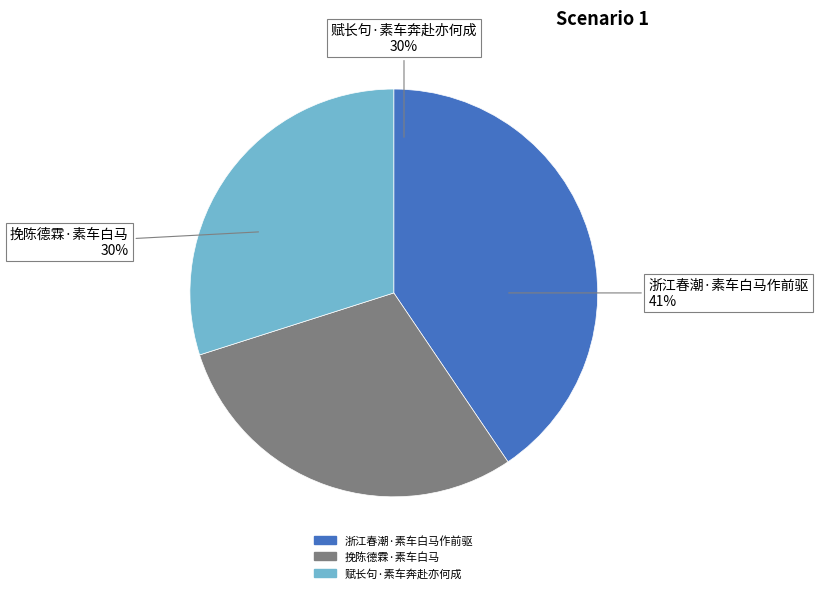

Which slice is the largest?

浙江春潮·素车白马作前驱